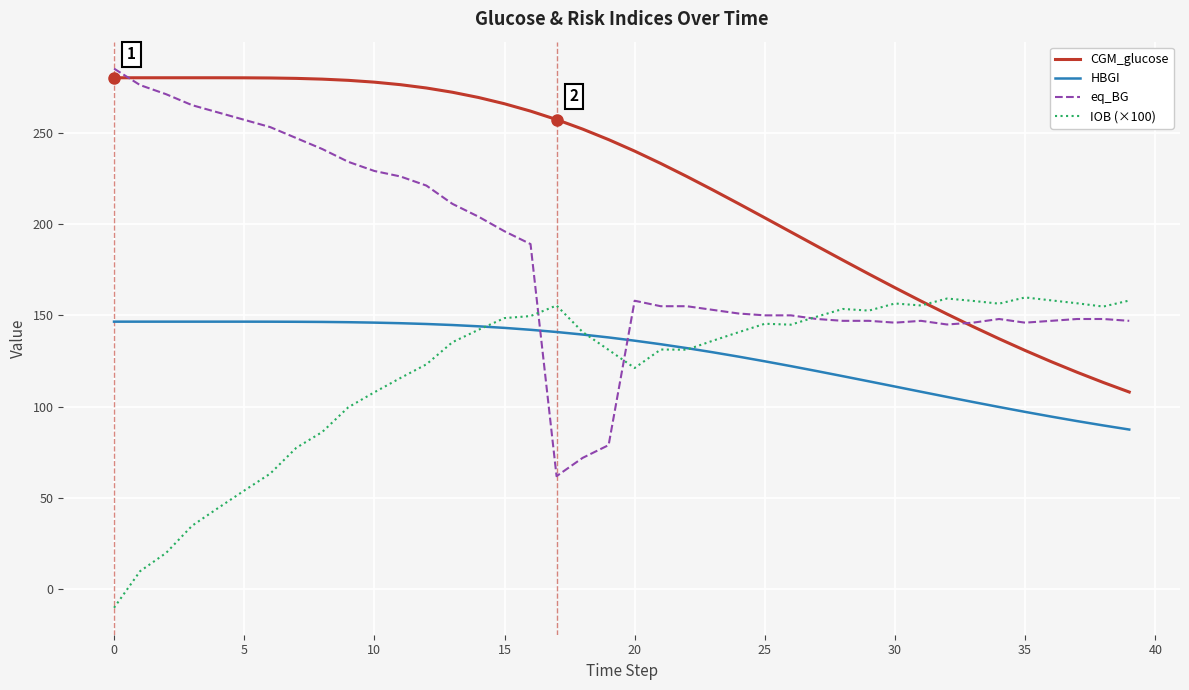

What is the difference between the maximum and minimum values in the eq_BG series?

223.0